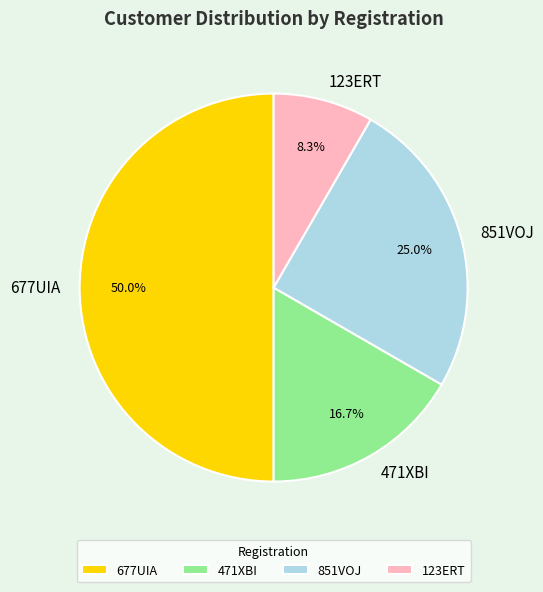

Which has a higher value, 471XBI or 677UIA?

677UIA